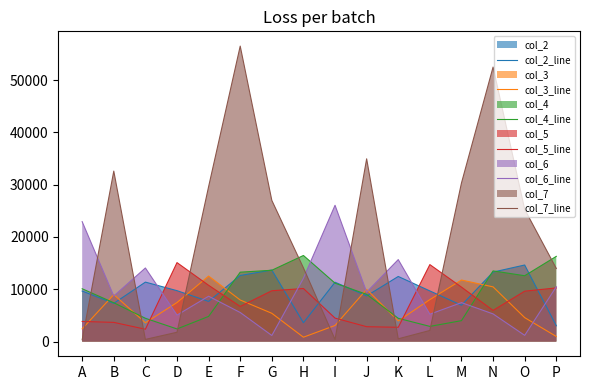

At which category is the sum across all series the highest?

F